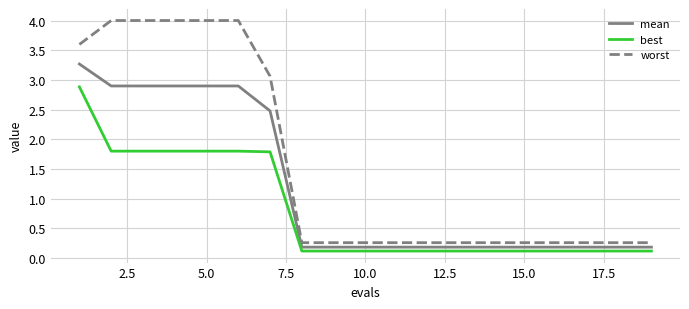

Which series has the widest spread of values?

worst